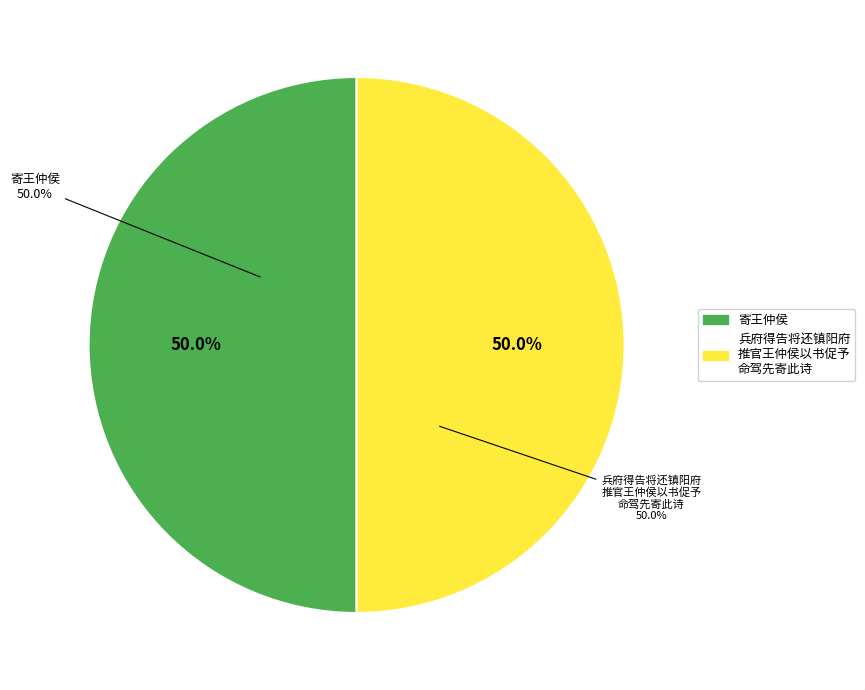

The 寄王仲侯 slice represents 50% of the pie. True or false?

True